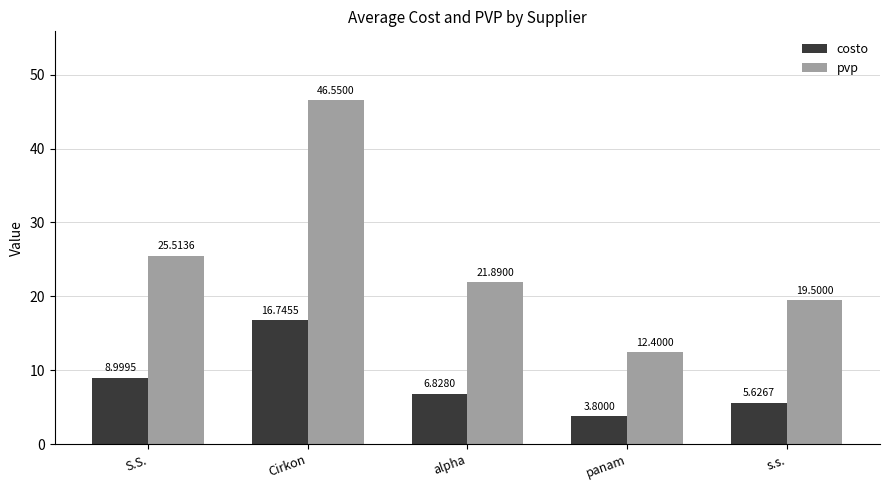

Which category has the lowest value in the pvp series?

panam